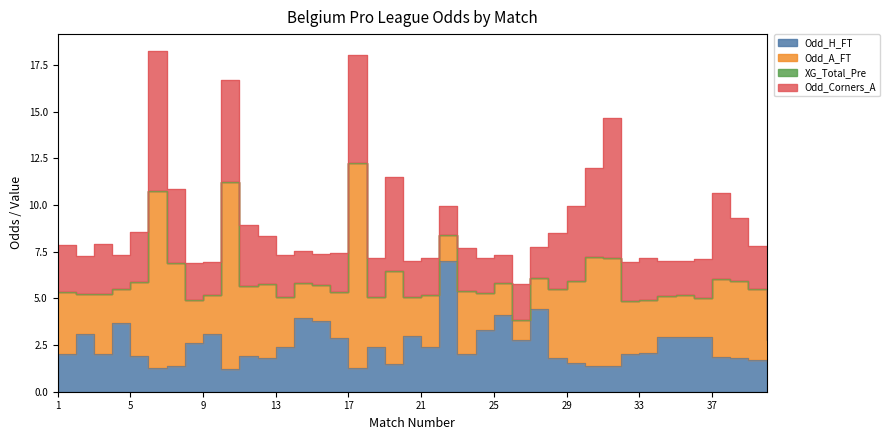

Which series has the largest total across all categories?

Odd_A_FT